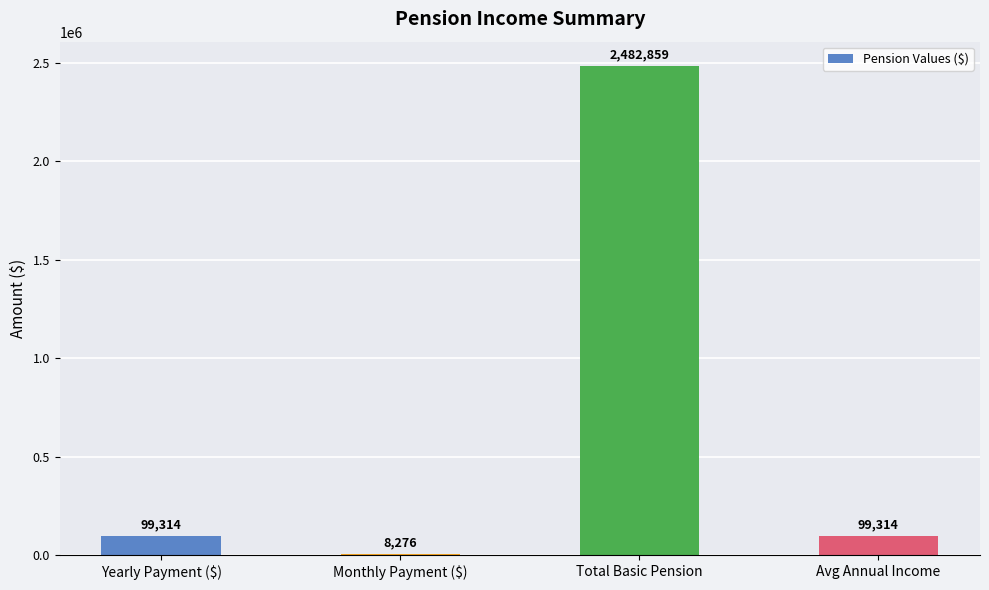

The value at Total Basic Pension is 2482858.8. True or false?

True